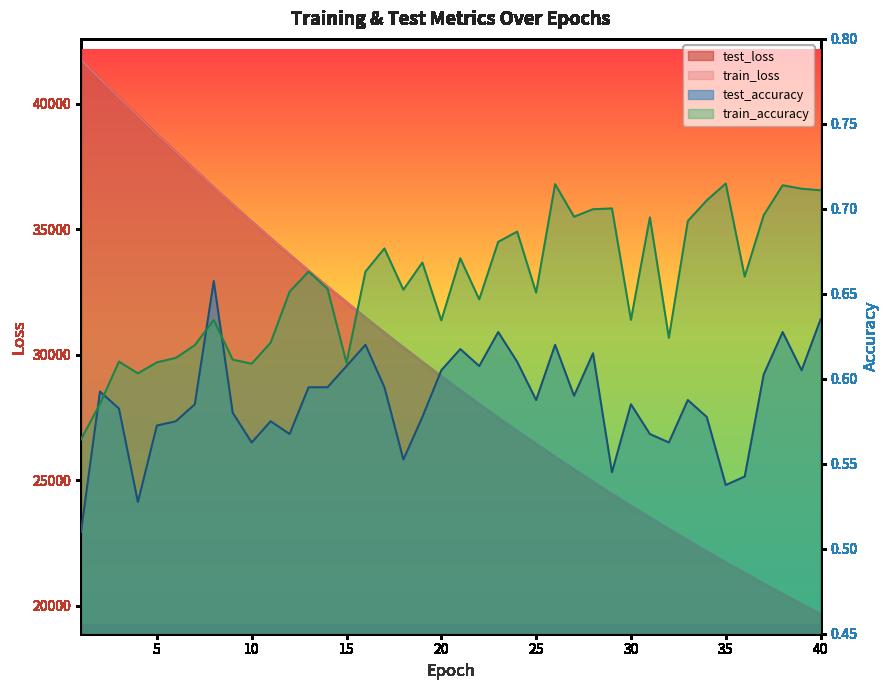

What is the minimum value for test_loss?

19662.9